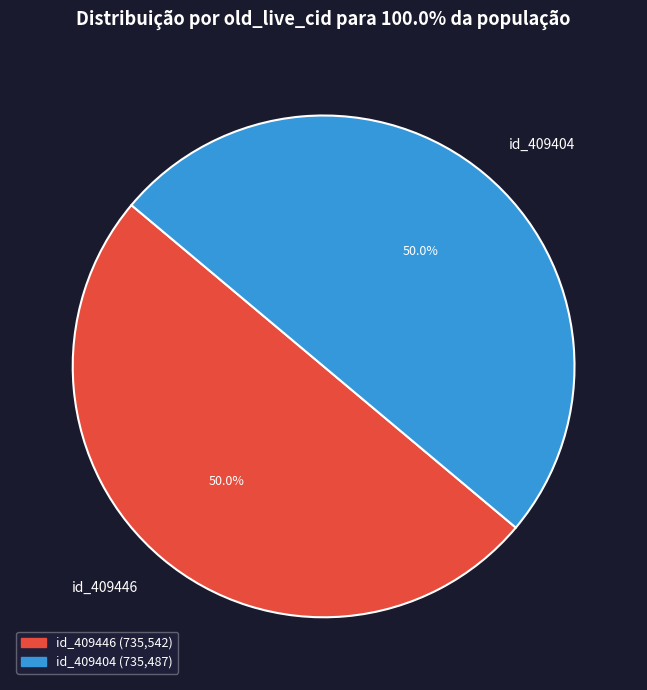

Combined, what portion of the pie is id_409404 and id_409446?

100.0%